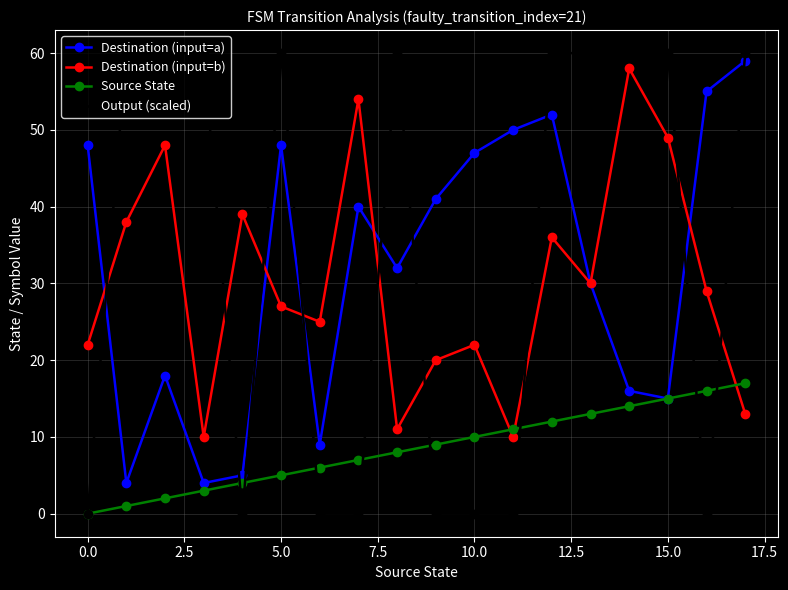

At how many categories does at least one series exceed 15?

18